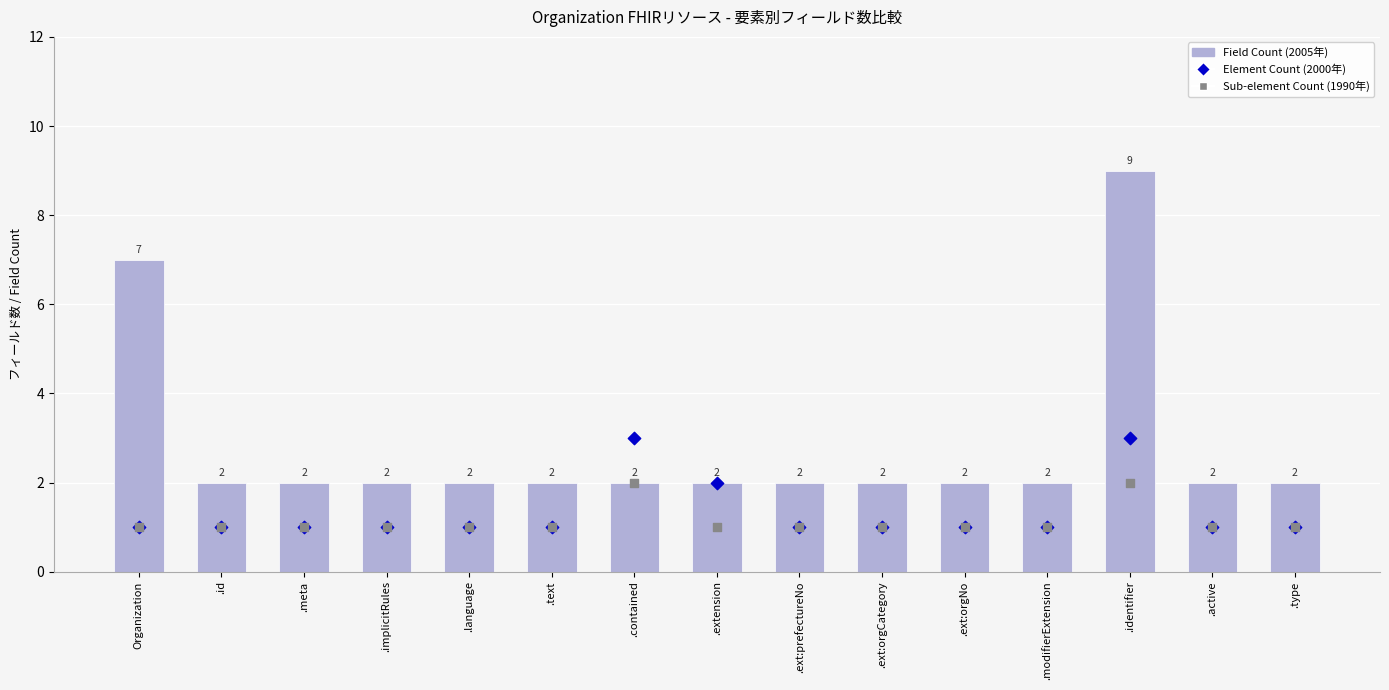

Which series has the largest Y range (max minus min)?

Field Count (2005年)